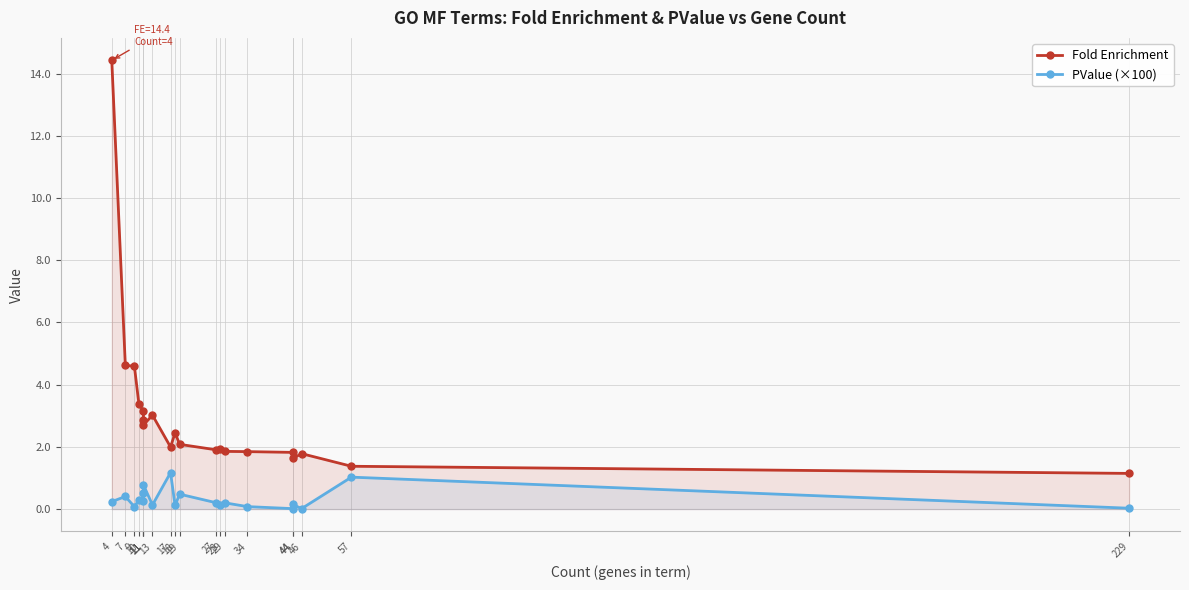

Count the number of data series in this chart.

2